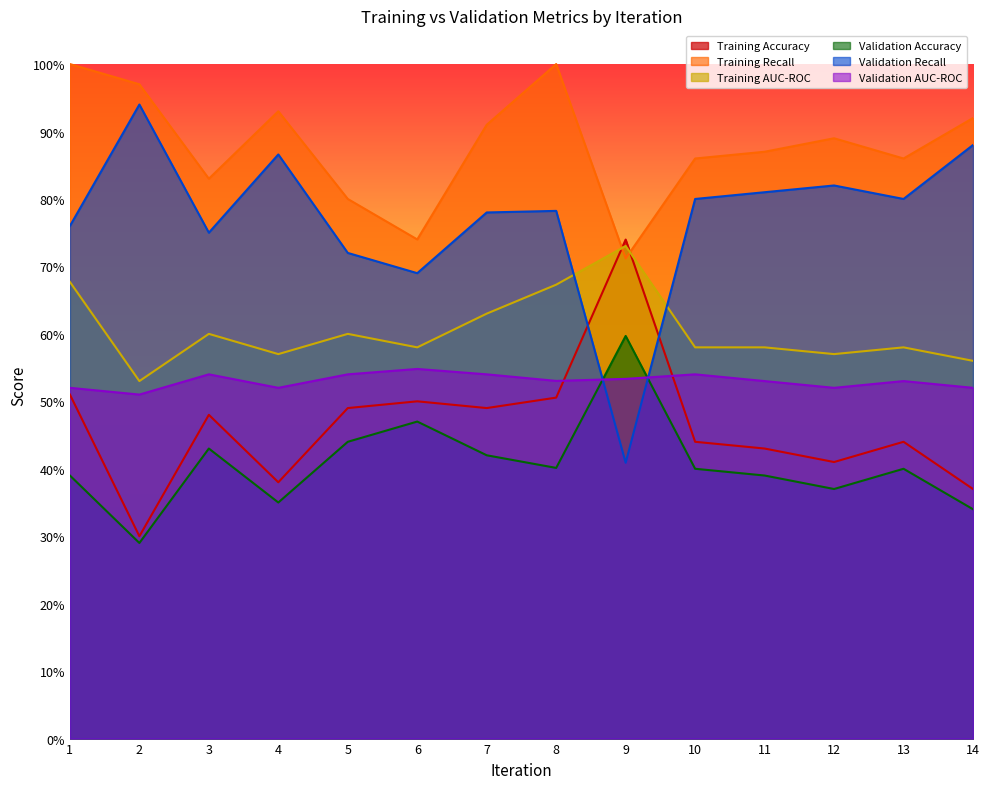

Where is the first local minimum for Validation AUC-ROC?

2